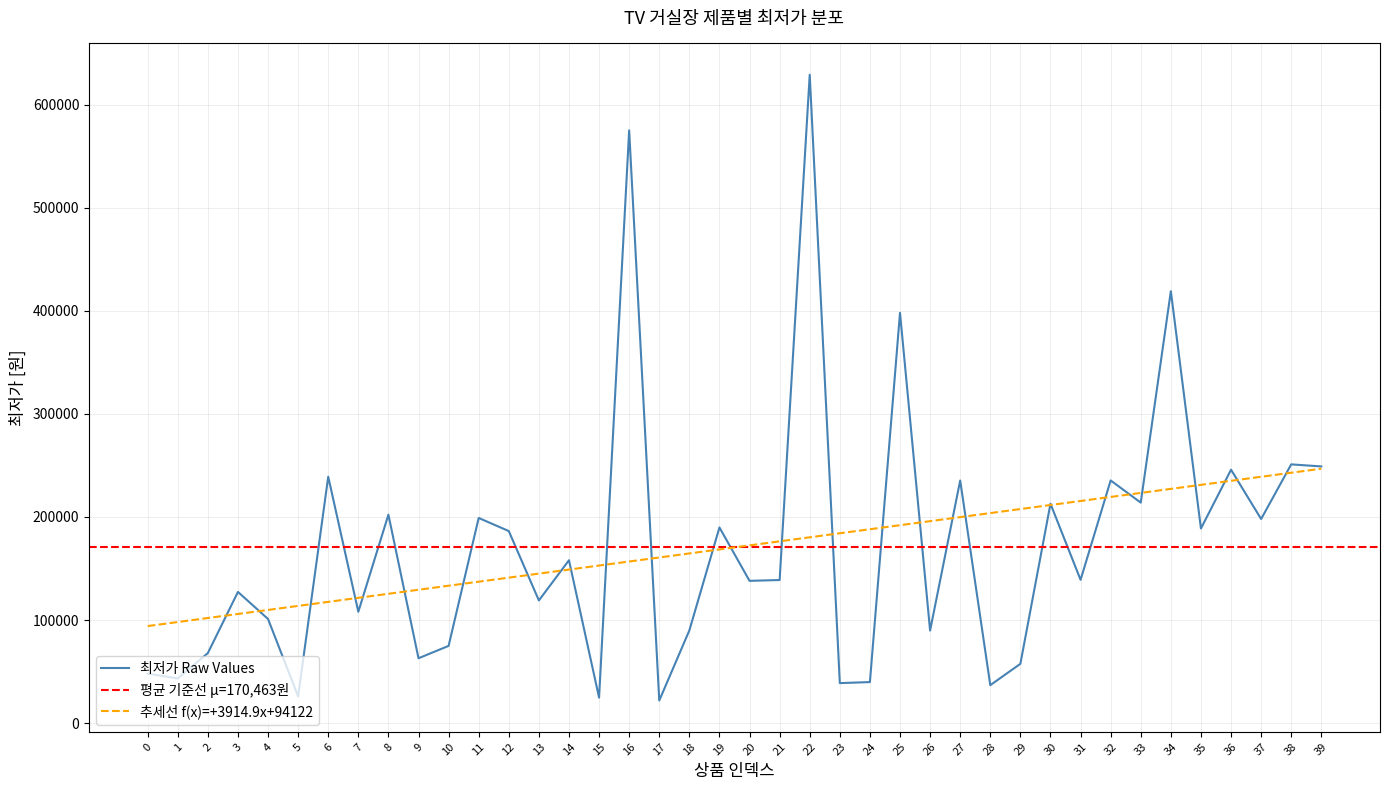

Which category has the lowest value across all series?

17